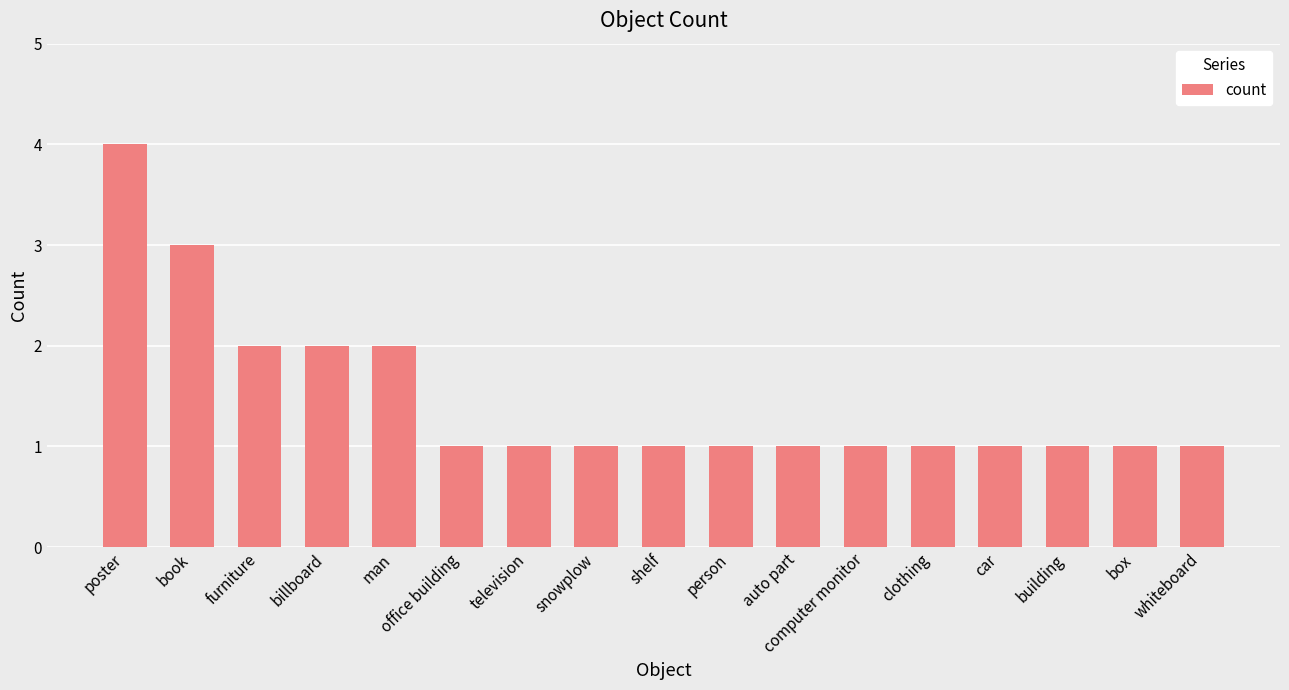

What is the difference between the second highest and minimum values?

2